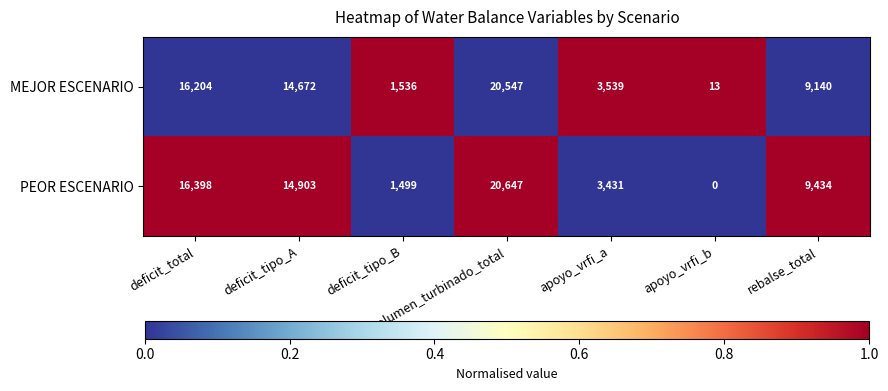

What is the difference between the maximum and minimum values in the MEJOR ESCENARIO series?

20534